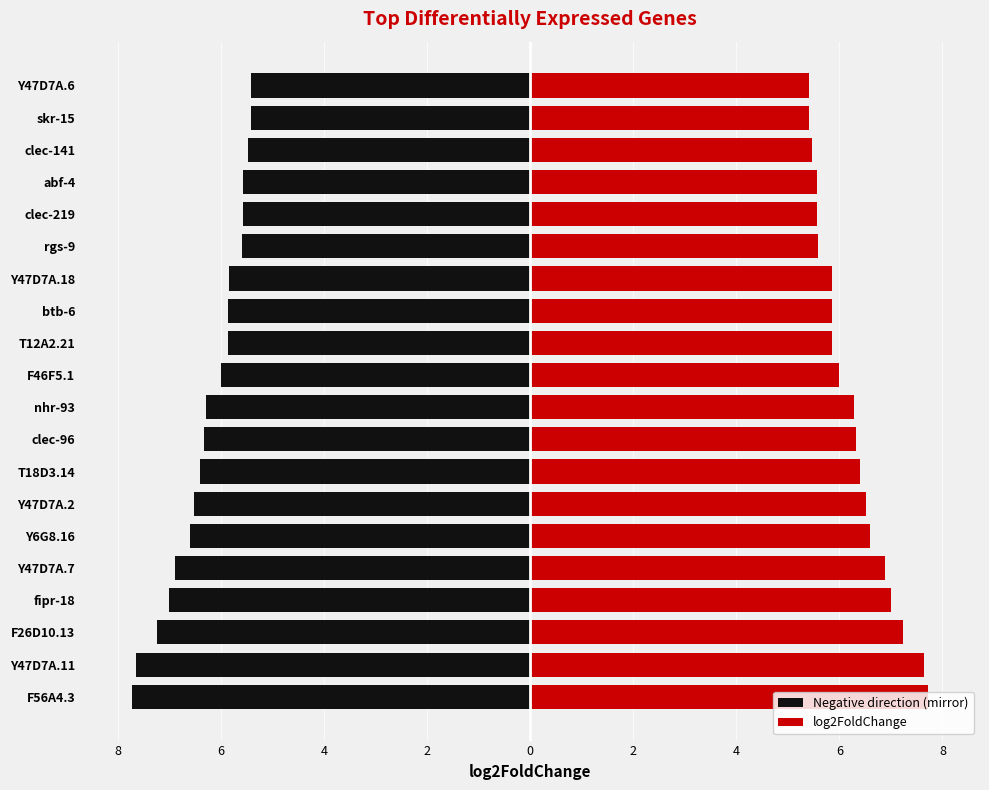

Count the number of data series in this chart.

2